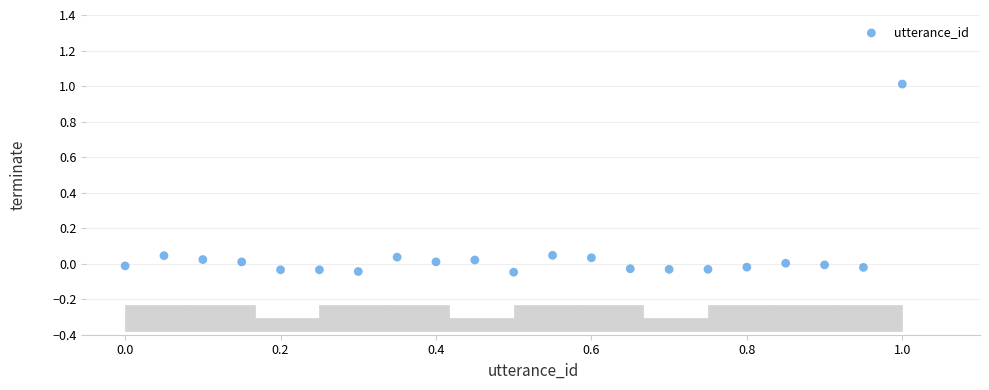

What is the range of Y values (max minus min)?

1.1